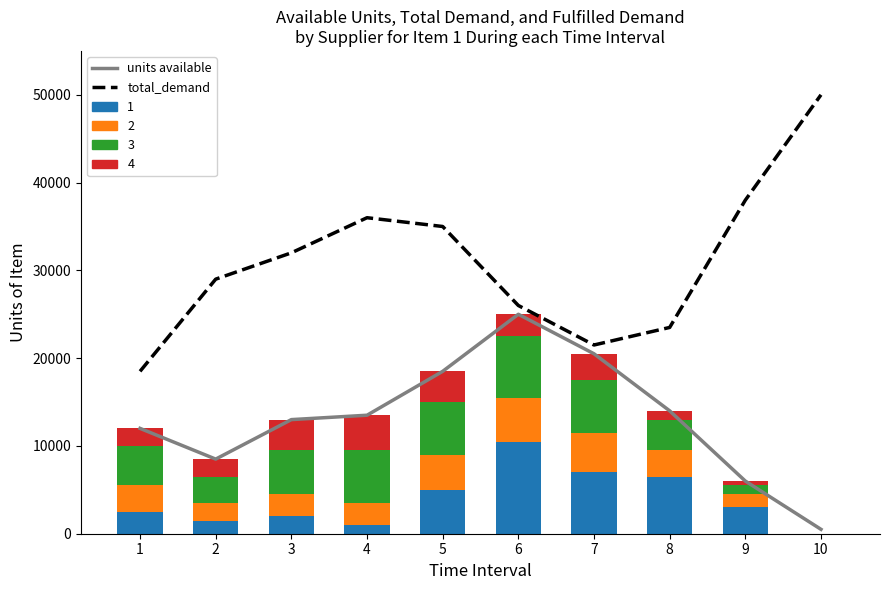

What is the difference between the total_demand values at 9 and 1?

19500